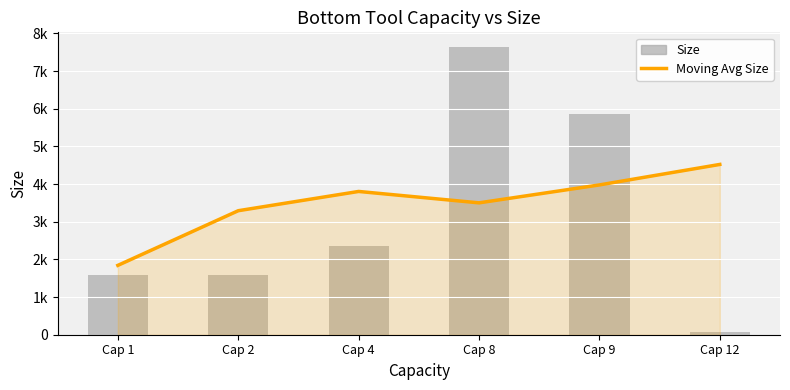

Is it true that Size equals 67.5 at Cap 12?

True